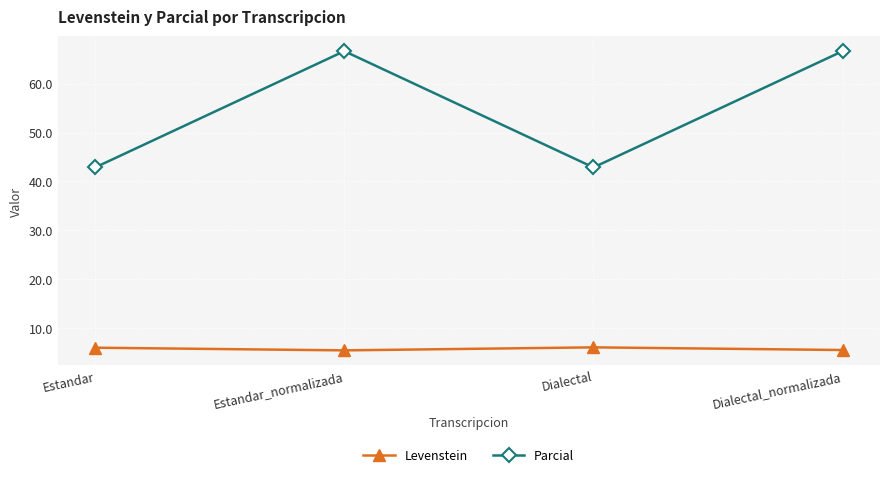

Is it true that Parcial equals 65.5 at Dialectal?

False